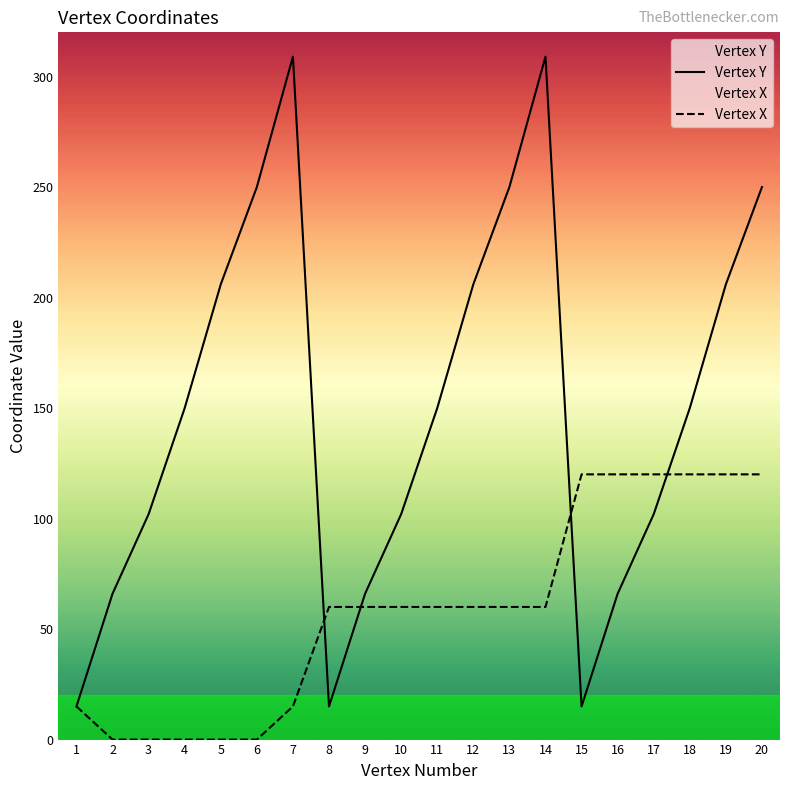

After their last crossing, which series has the higher values: Vertex Y or Vertex X?

Vertex Y